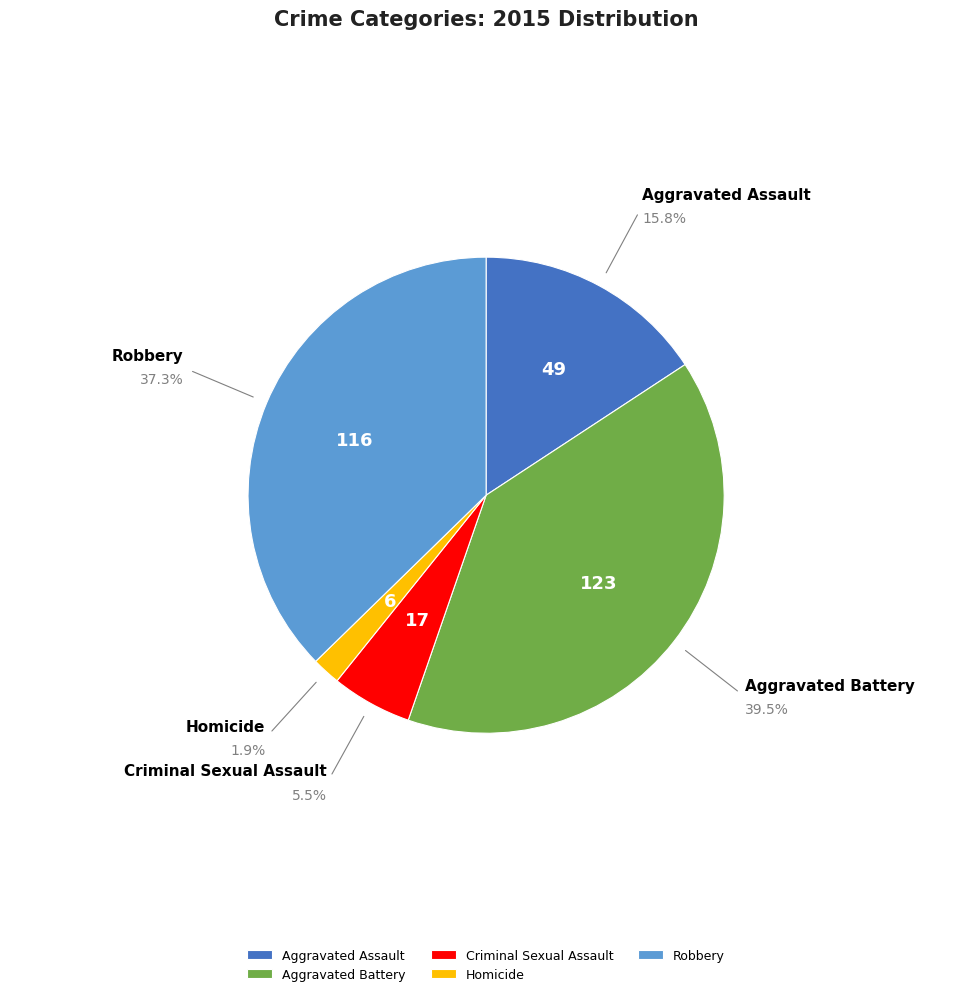

Which slice is the smallest?

Homicide